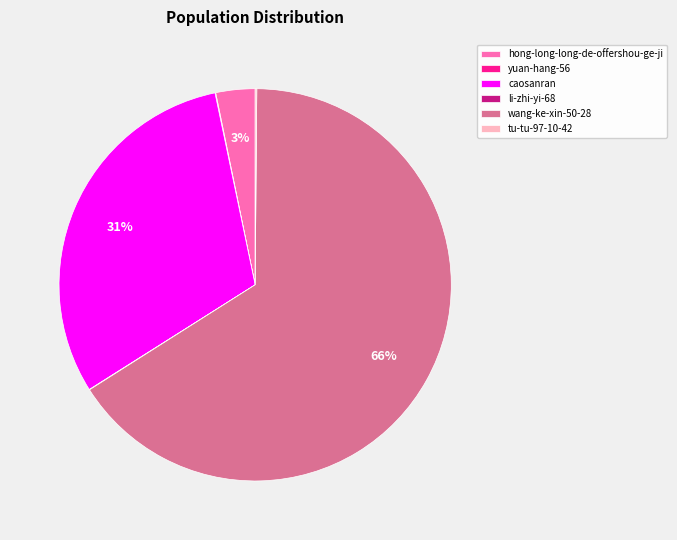

Between hong-long-long-de-offershou-ge-ji and wang-ke-xin-50-28, which is larger?

wang-ke-xin-50-28